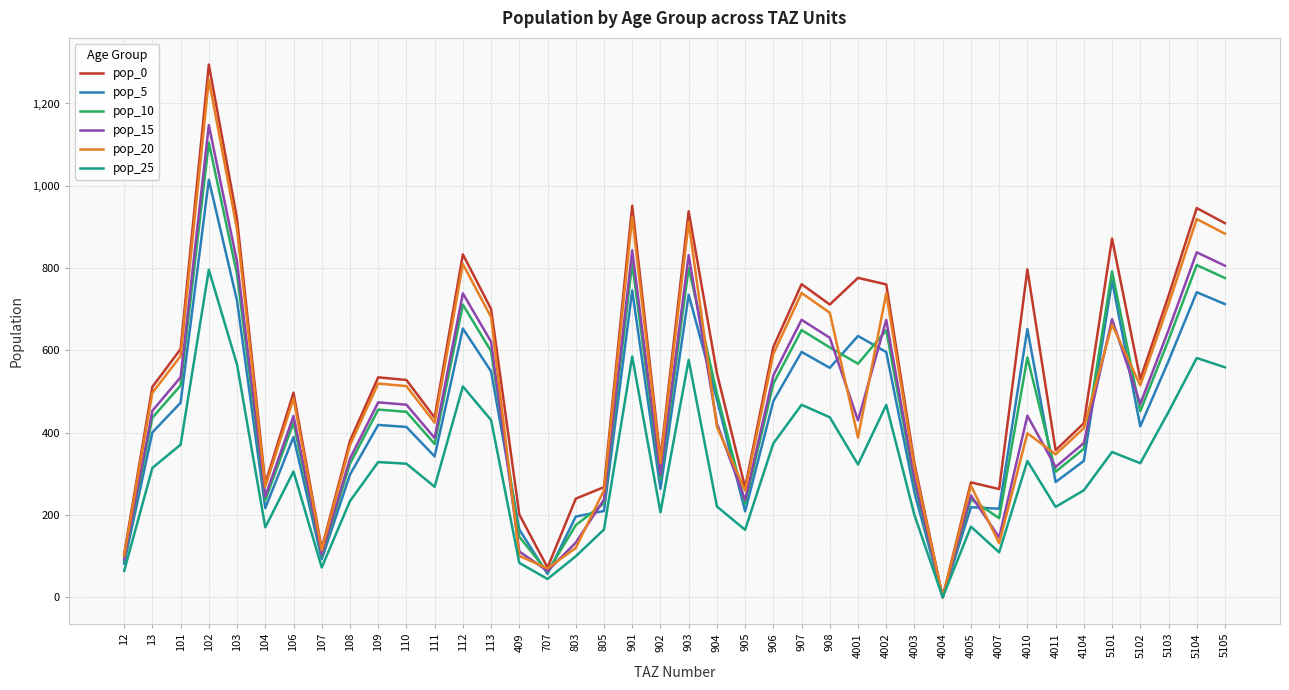

In pop_25, how many points are higher than both neighbors (excluding endpoints)?

12